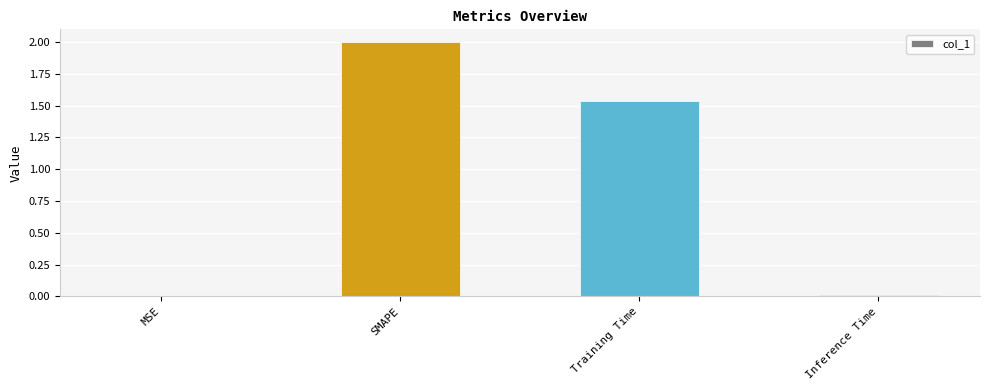

What is the ratio of the value at SMAPE to the value at Training Time?

1.3